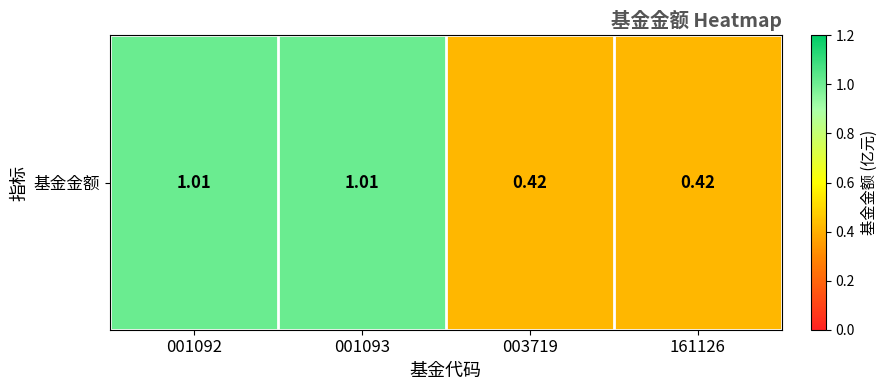

What is the change in value from 001092 to 003719?

-0.6